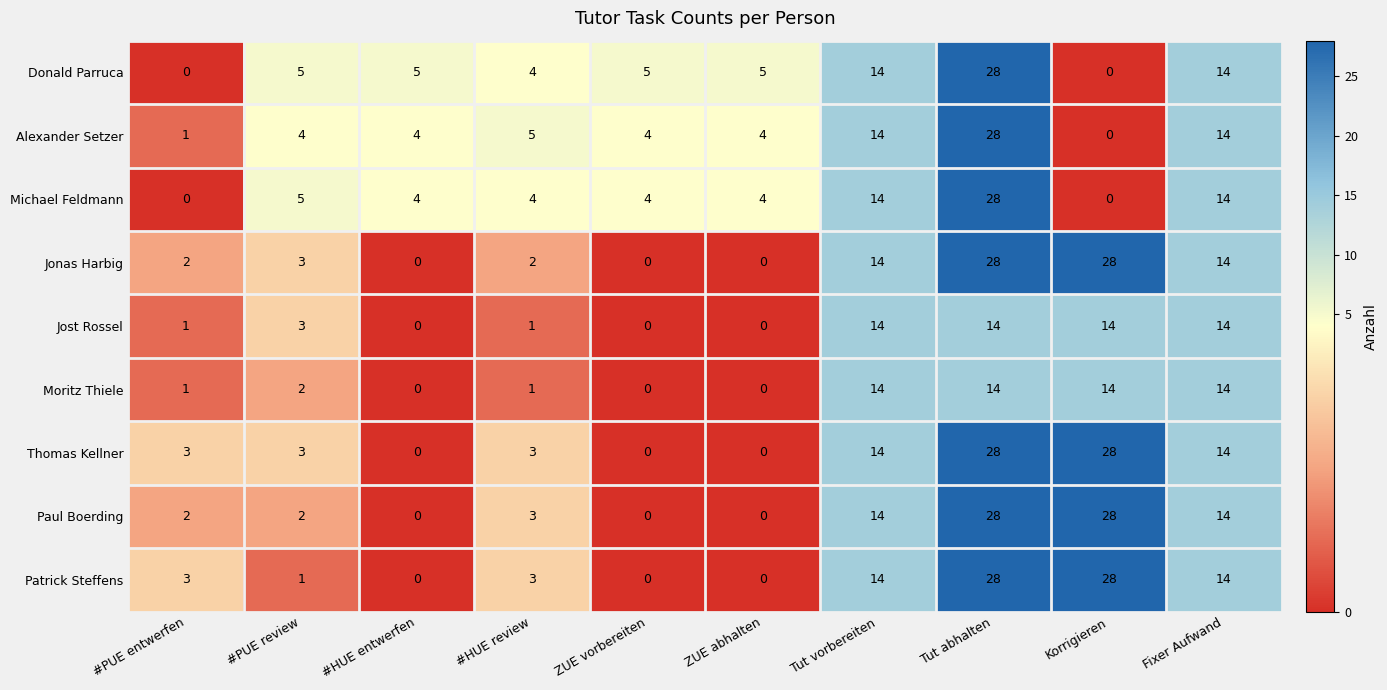

What is the highest value of the Donald Parruca series?

28